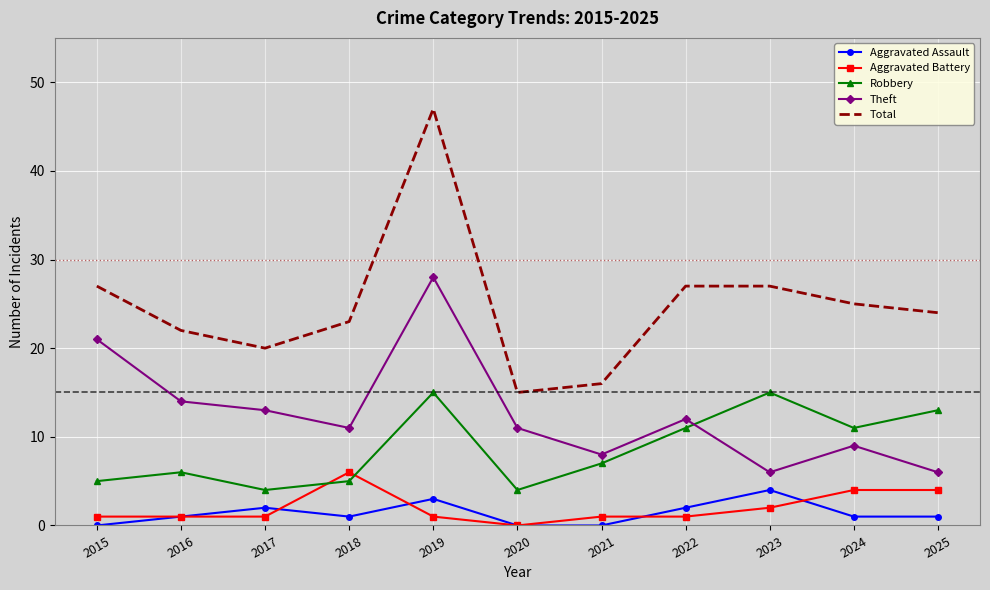

True or false: Aggravated Battery and Theft cross at least once.

False